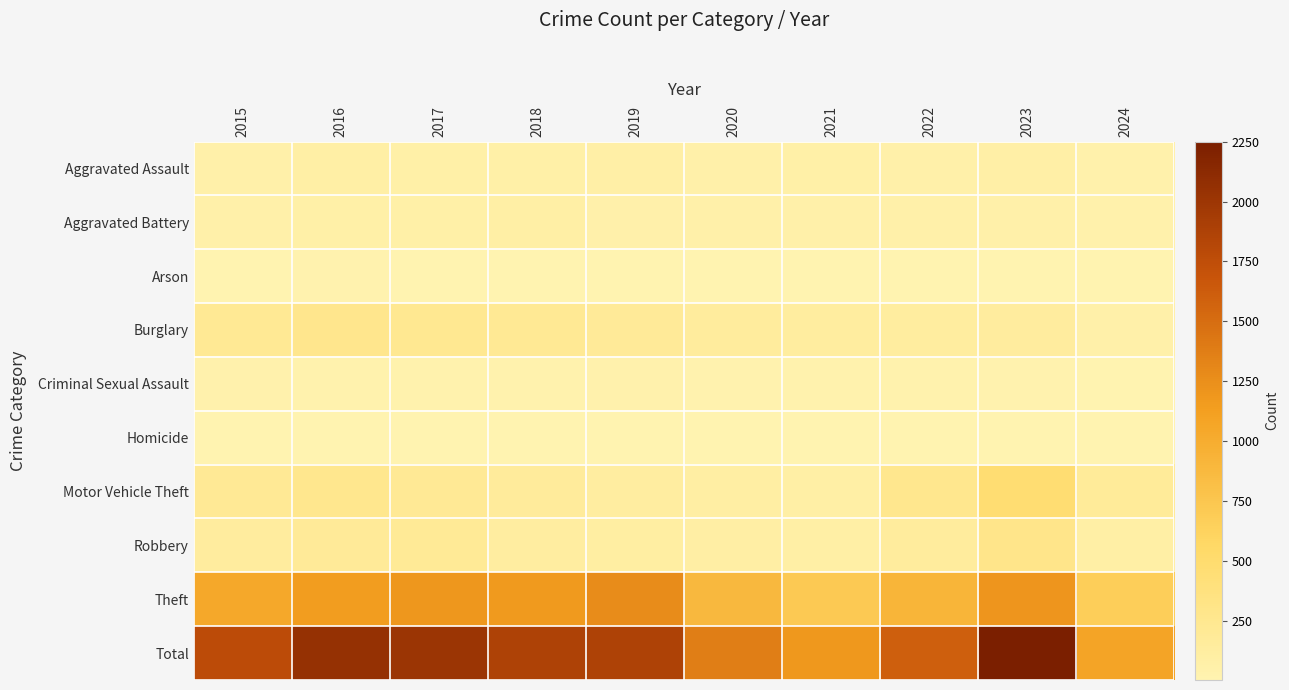

Reading right to left, extract all data points from this chart.

Aggravated Assault: 2024=40	2023=79	2022=61	2021=66	2020=62	2019=80	2018=72	2017=72	2016=88	2015=56
Aggravated Battery: 2024=38	2023=56	2022=56	2021=60	2020=57	2019=53	2018=86	2017=71	2016=66	2015=60
Arson: 2024=5	2023=2	2022=3	2021=6	2020=7	2019=5	2018=7	2017=7	2016=12	2015=10
Burglary: 2024=62	2023=134	2022=130	2021=133	2020=146	2019=182	2018=218	2017=237	2016=266	2015=216
Criminal Sexual Assault: 2024=7	2023=18	2022=21	2021=26	2020=16	2019=31	2018=24	2017=22	2016=26	2015=29
Homicide: 2024=2	2023=3	2022=7	2021=6	2020=5	2019=4	2018=4	2017=4	2016=4	2015=5
Motor Vehicle Theft: 2024=172	2023=472	2022=259	2021=82	2020=99	2019=123	2018=163	2017=208	2016=259	2015=212
Robbery: 2024=89	2023=284	2022=151	2021=88	2020=97	2019=116	2018=121	2017=202	2016=178	2015=139
Theft: 2024=664	2023=1203	2022=920	2021=716	2020=884	2019=1272	2018=1170	2017=1188	2016=1151	2015=1041
Total: 2024=1079	2023=2251	2022=1608	2021=1183	2020=1373	2019=1866	2018=1865	2017=2011	2016=2050	2015=1768